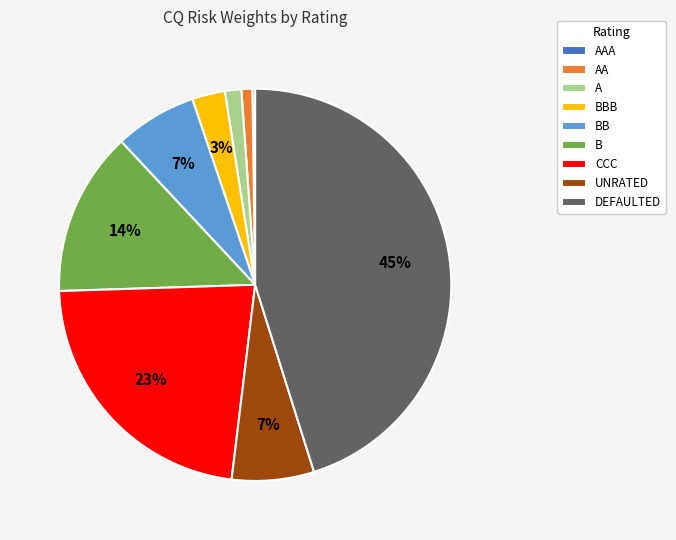

What is the largest slice in the pie chart?

DEFAULTED